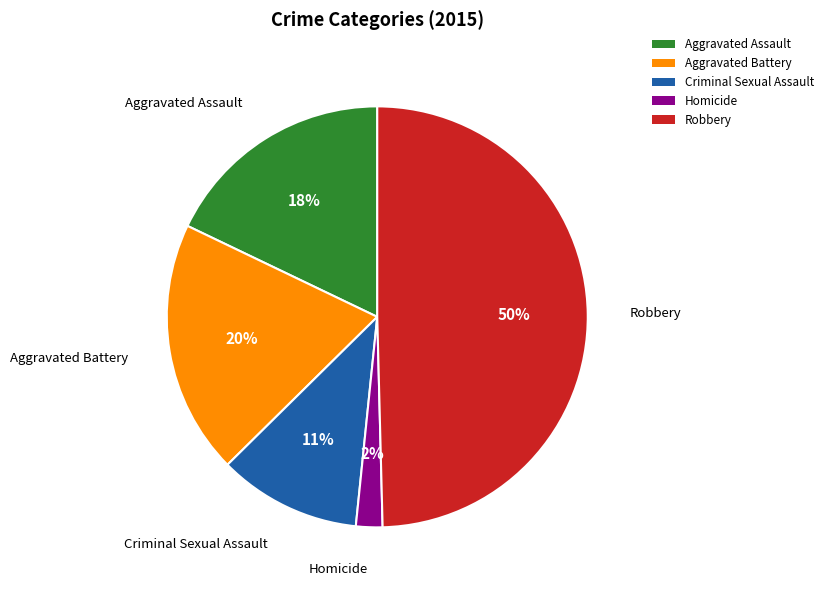

Which slice is the largest?

Robbery